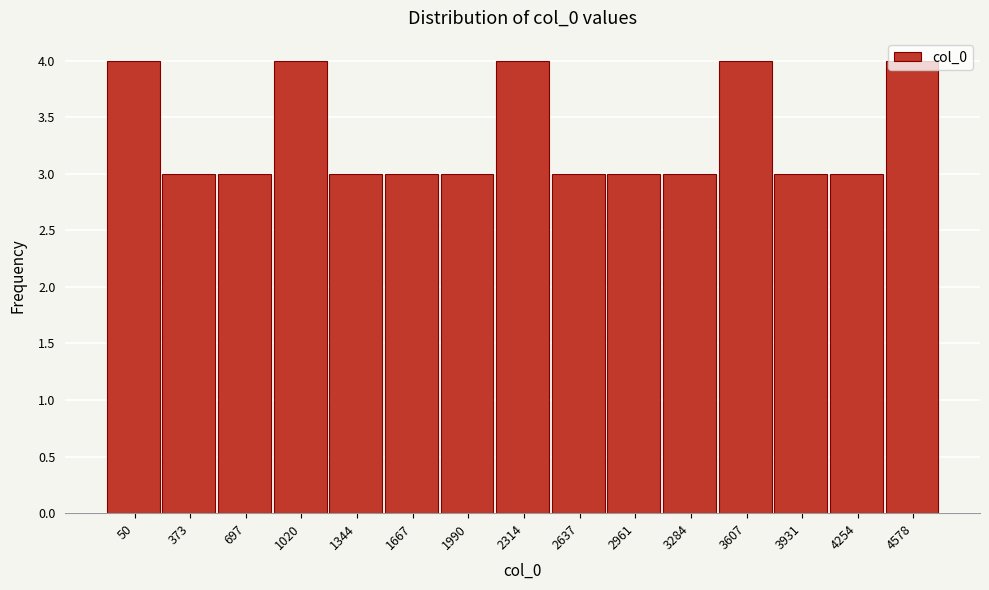

What is the maximum value shown in the chart?

4